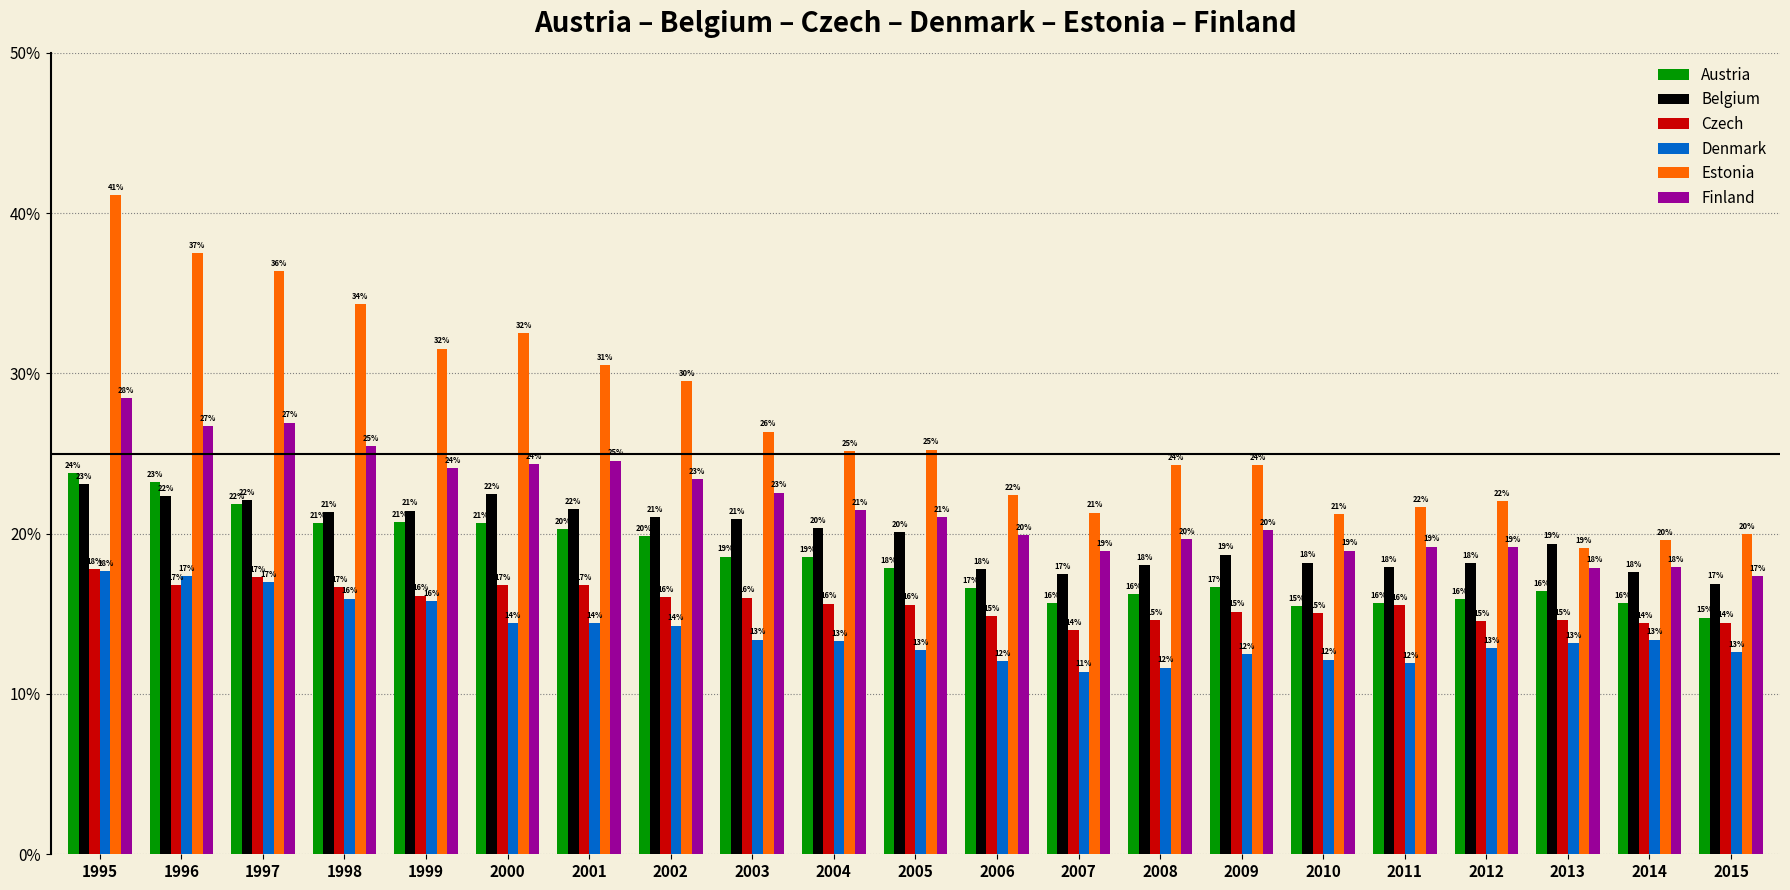

What is the minimum value for Finland?

17.3